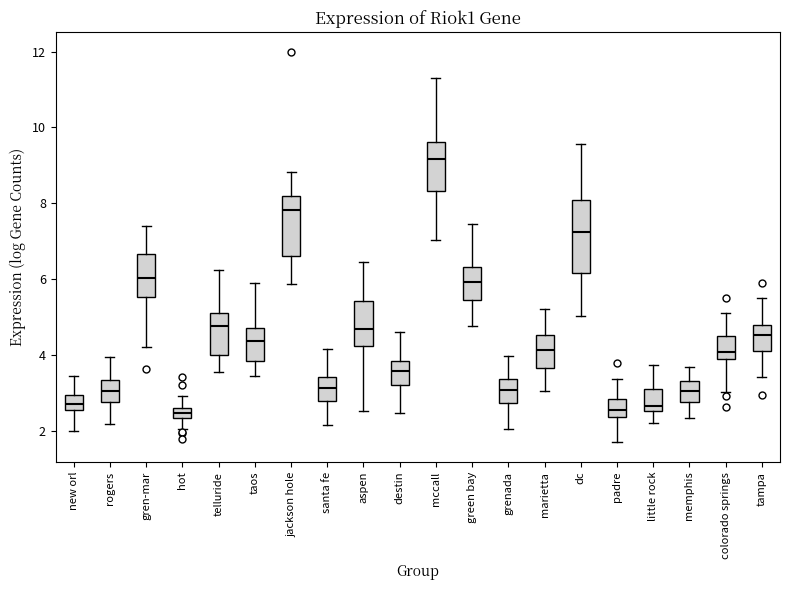

Where does the median line of the box for mccall sit on the y-axis? The values are not printed on the chart, so give them approximately, as read against the axis.

9.2